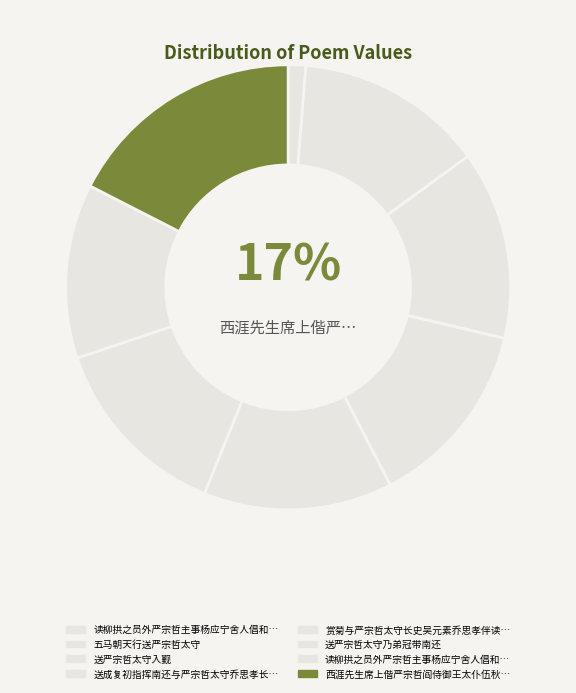

Approximately how many times larger is the value at 送严宗哲太守乃弟冠带南还 compared to 读柳拱之员外严宗哲主事杨应宁舍人倡和长句?

10.7